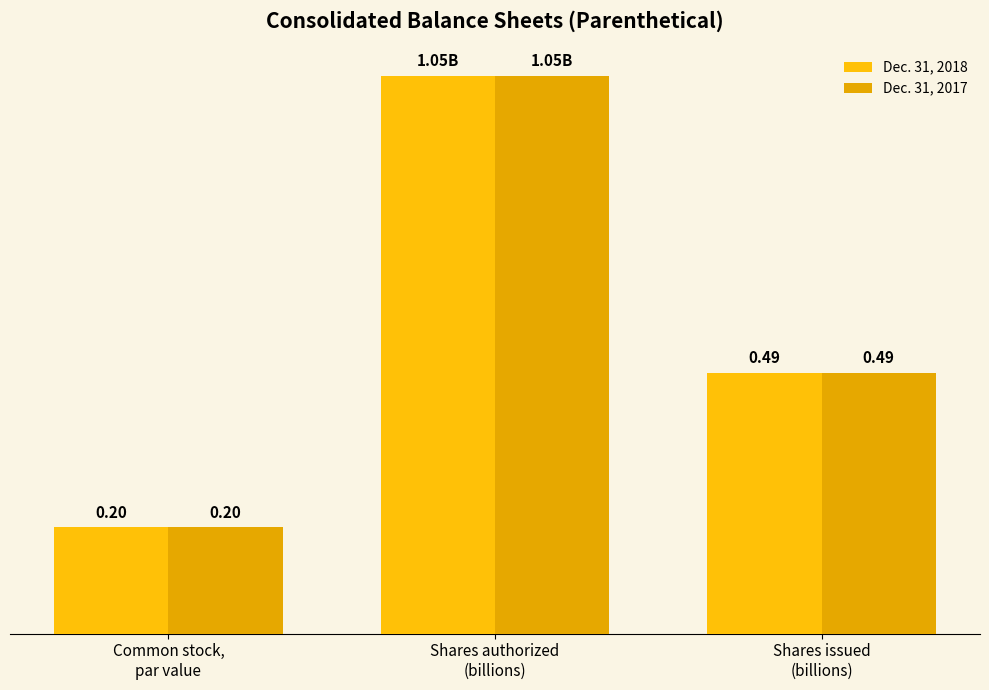

What is the label of the 2nd bar from the left?

Shares authorized
(billions)